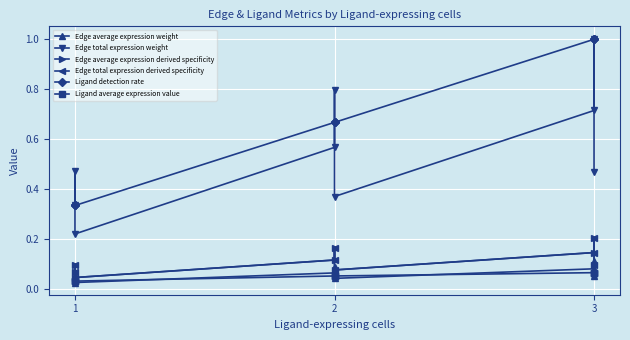

What is the difference between the second highest and minimum values in the Edge average expression weight series?

0.1